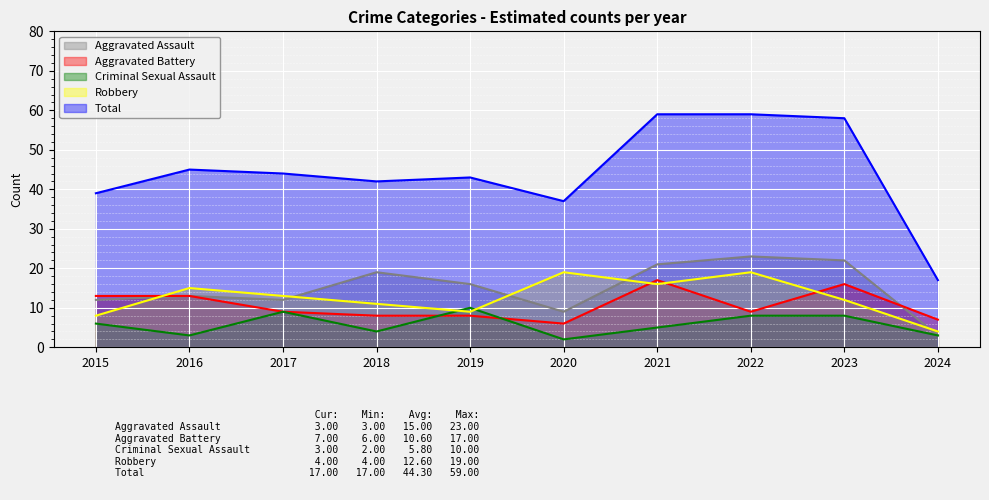

Rank the categories by Robbery value from lowest to highest.

2024, 2015, 2019, 2018, 2023, 2017, 2016, 2021, 2020, 2022